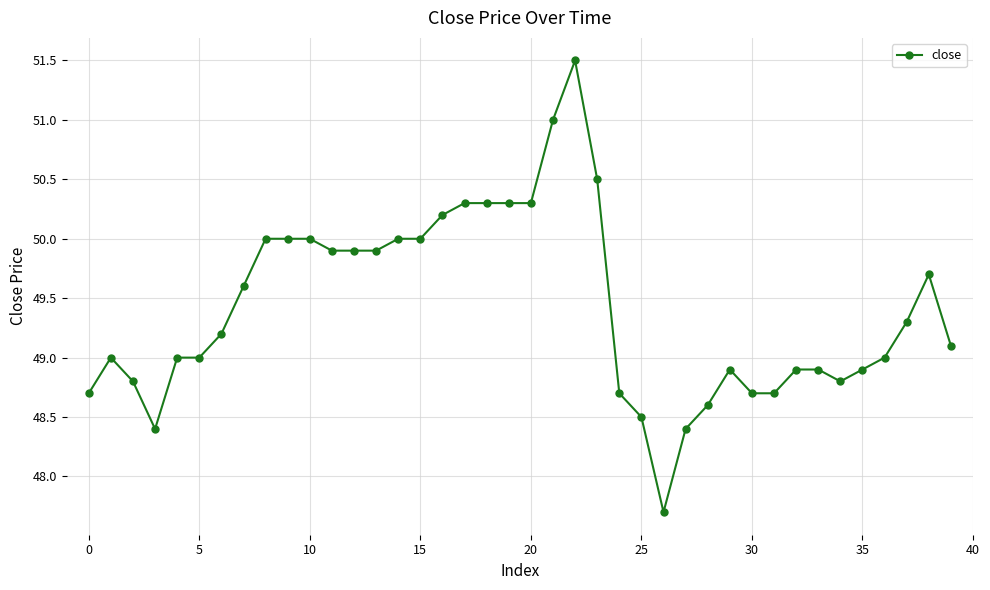

What is the minimum value shown in the chart?

47.7